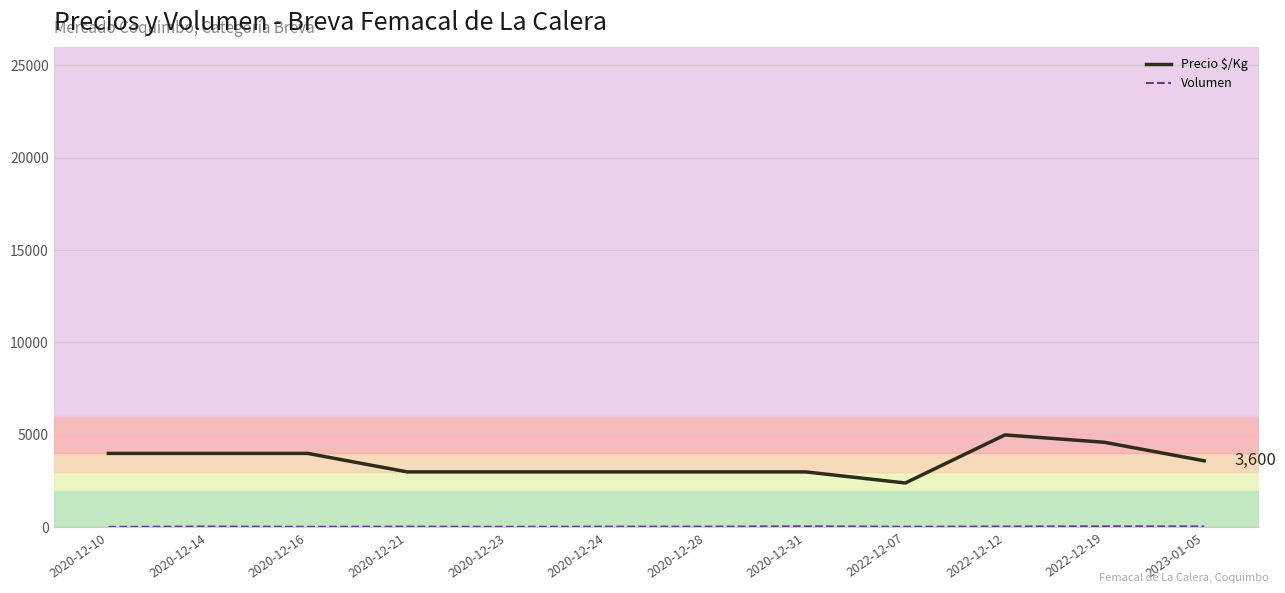

What is the difference between the maximum and minimum values in the Precio $/Kg series?

2600